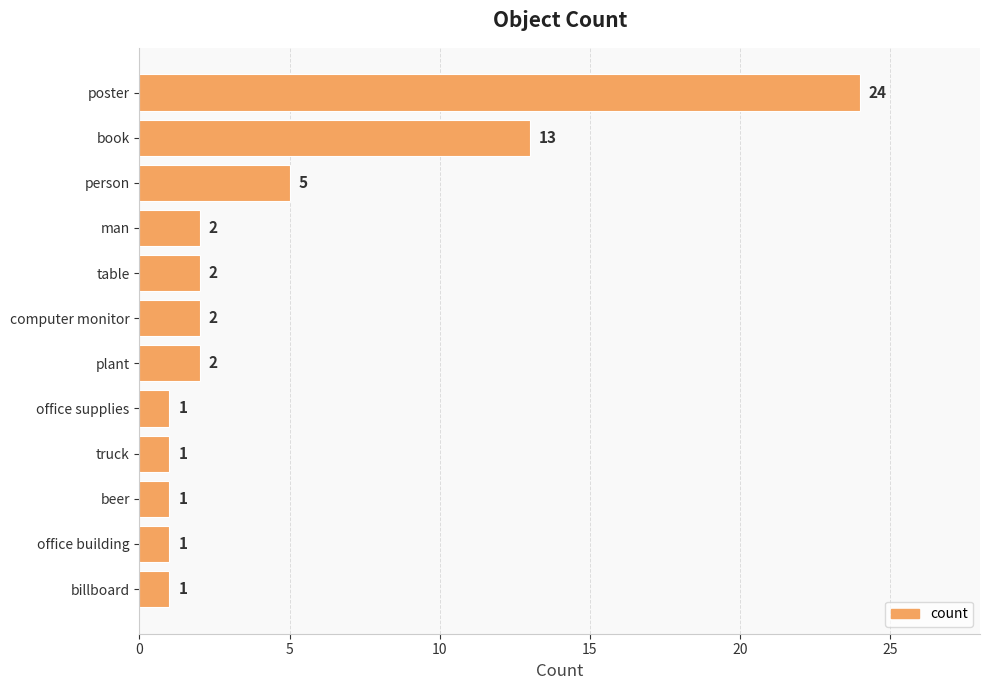

True or false: the data shows 1 at truck.

True